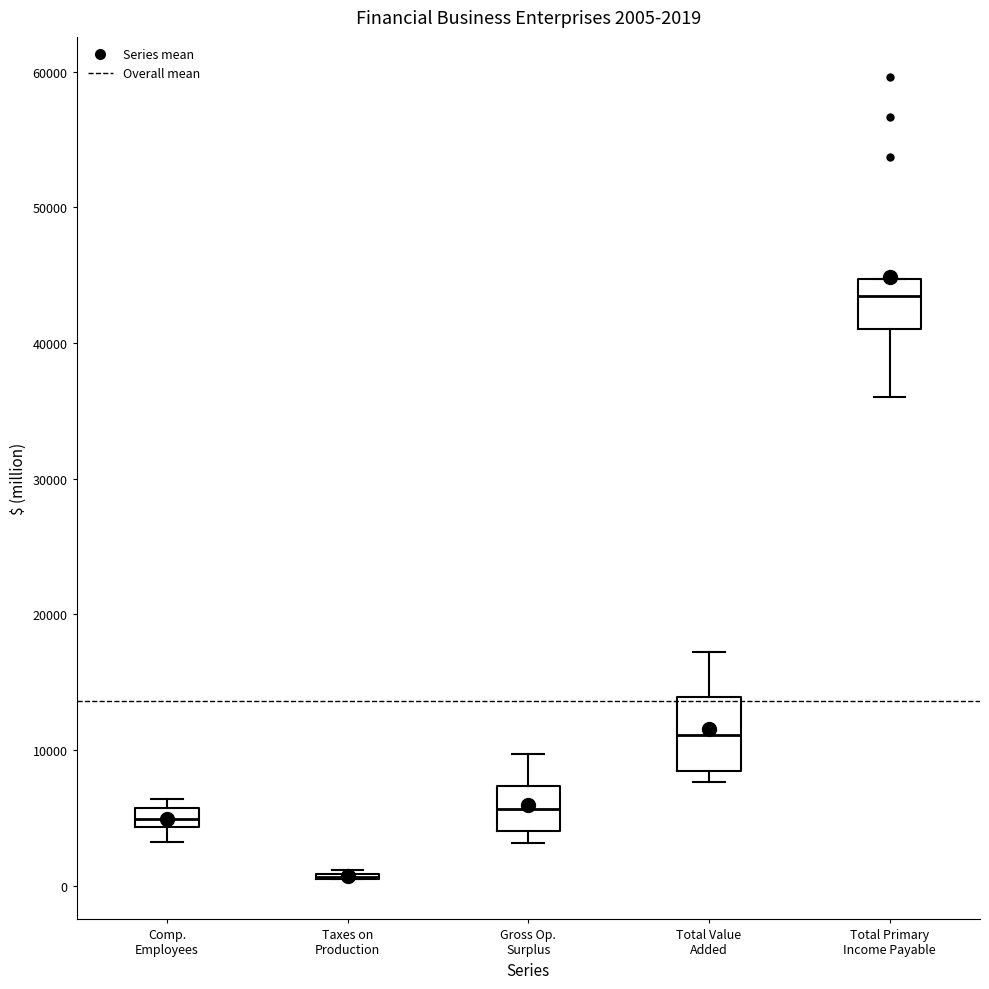

Which box is the tallest, from its lower edge to its upper edge?

Total Value Added